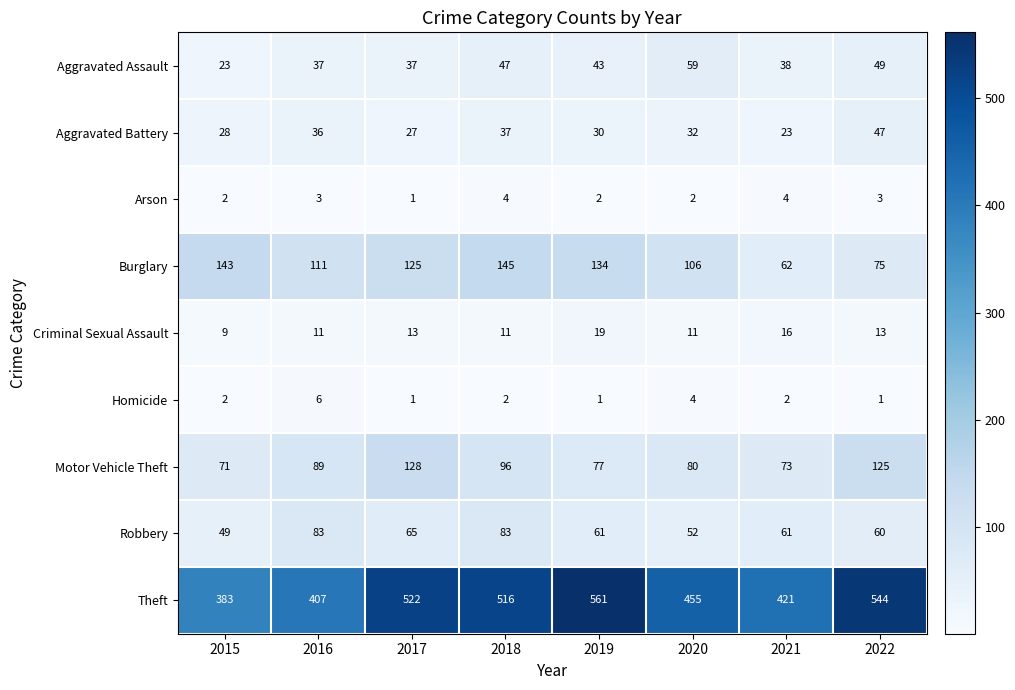

Which series has the largest total across all categories?

Theft